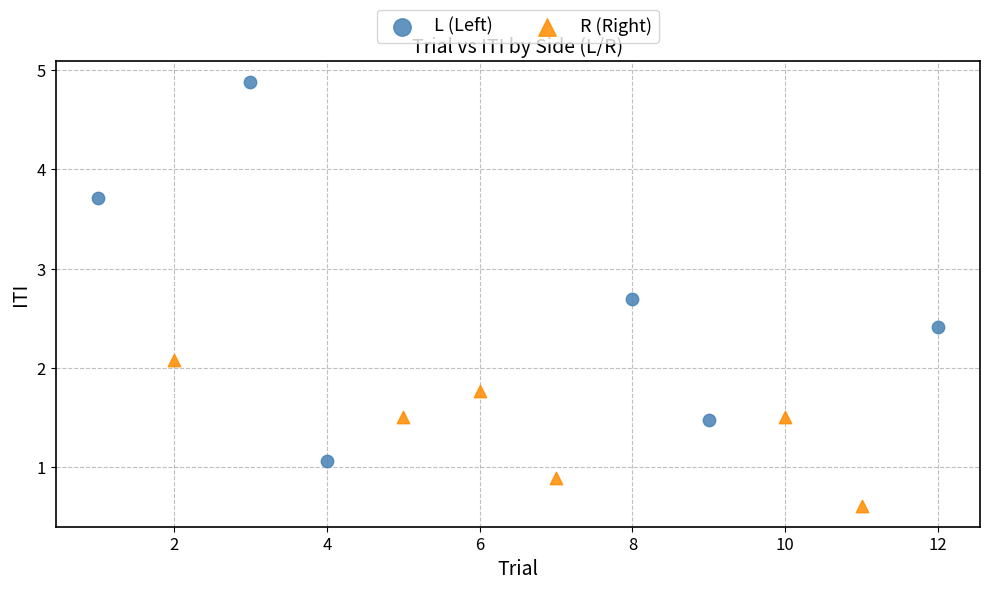

Which series reaches the minimum Y coordinate?

R (Right)